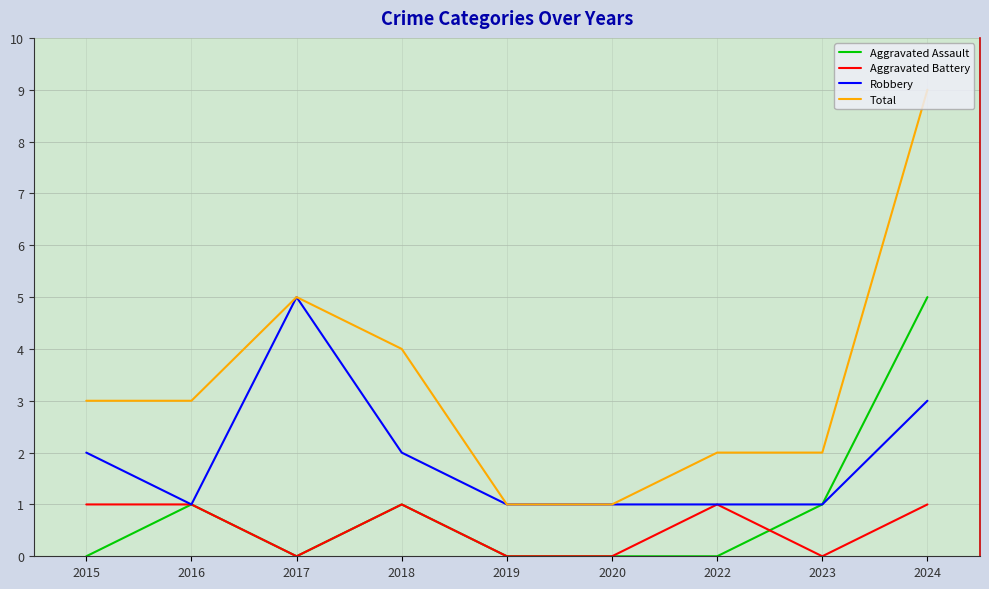

At which label does Total reach its peak?

2024